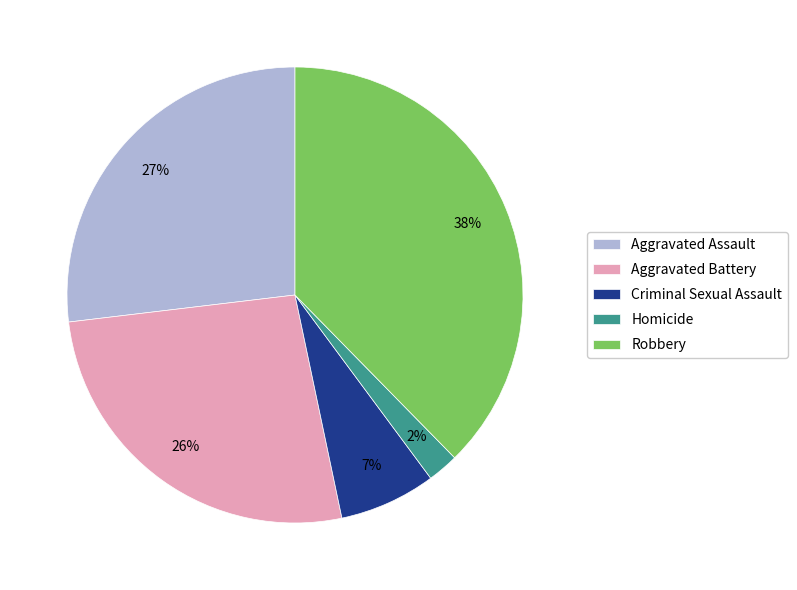

Is Aggravated Battery the majority of the pie?

No